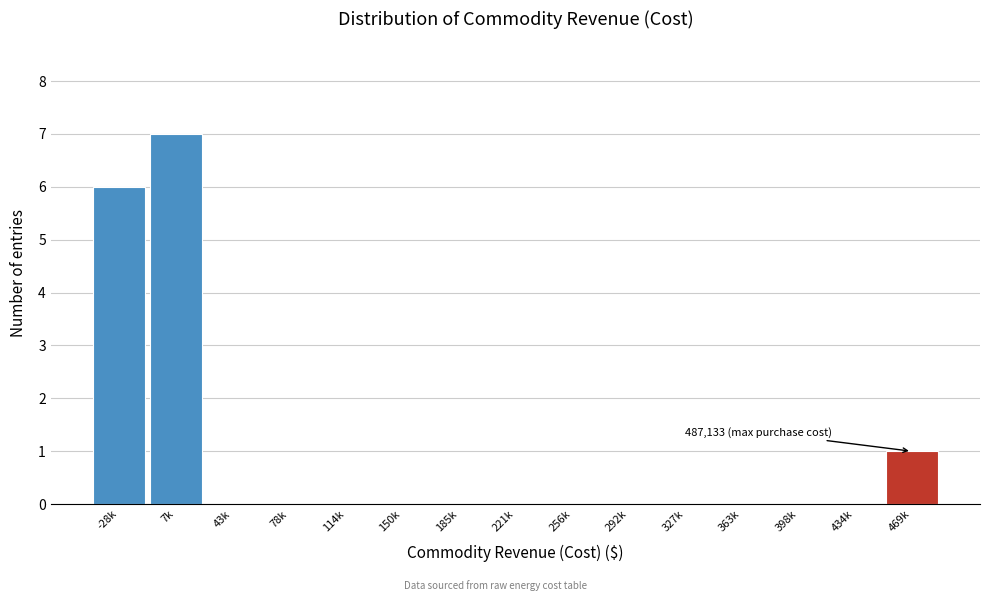

Reading left to right, transcribe all the data shown in this chart.

-28k=6	7k=7	43k=0	78k=0	114k=0	150k=0	185k=0	221k=0	256k=0	292k=0	327k=0	363k=0	398k=0	434k=0	469k=1